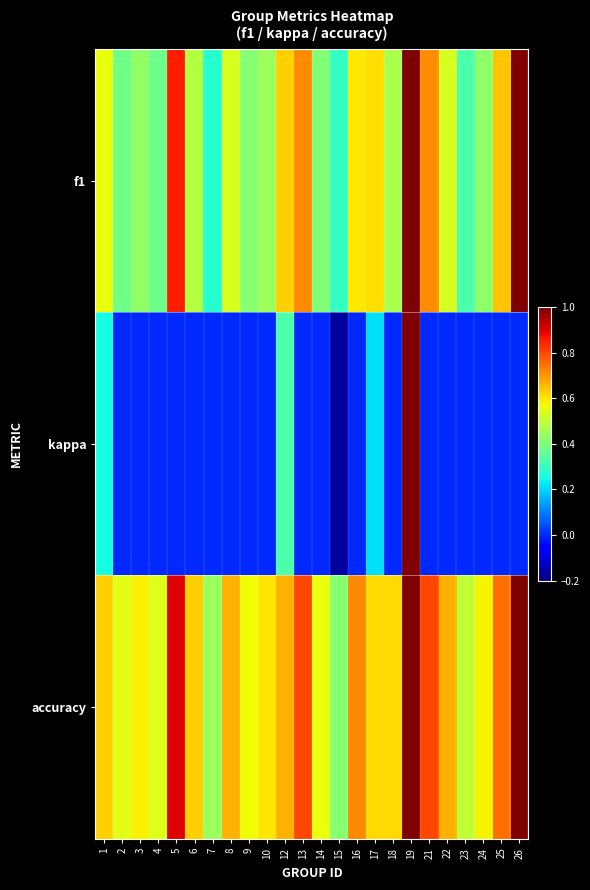

Reading left to right, what are all the values shown in this chart?

f1: 1=0.6	2=0.4	3=0.4	4=0.4	5=0.9	6=0.5	7=0.3	8=0.5	9=0.4	10=0.5	12=0.6	13=0.7	14=0.4	15=0.3	16=0.6	17=0.6	18=0.5	19=1.0	21=0.7	22=0.5	23=0.3	24=0.4	25=0.6	26=1.0
kappa: 1=0.2	2=0.0	3=0.0	4=0.0	5=0.0	6=0.0	7=0.0	8=0.0	9=0.0	10=0.0	12=0.3	13=0.0	14=0.0	15=-0.2	16=0.0	17=0.2	18=0.0	19=1.0	21=0.0	22=0.0	23=0.0	24=0.0	25=0.0	26=0.0
accuracy: 1=0.6	2=0.5	3=0.6	4=0.5	5=0.9	6=0.6	7=0.4	8=0.7	9=0.6	10=0.6	12=0.7	13=0.8	14=0.6	15=0.4	16=0.7	17=0.6	18=0.6	19=1.0	21=0.8	22=0.7	23=0.5	24=0.6	25=0.8	26=1.0